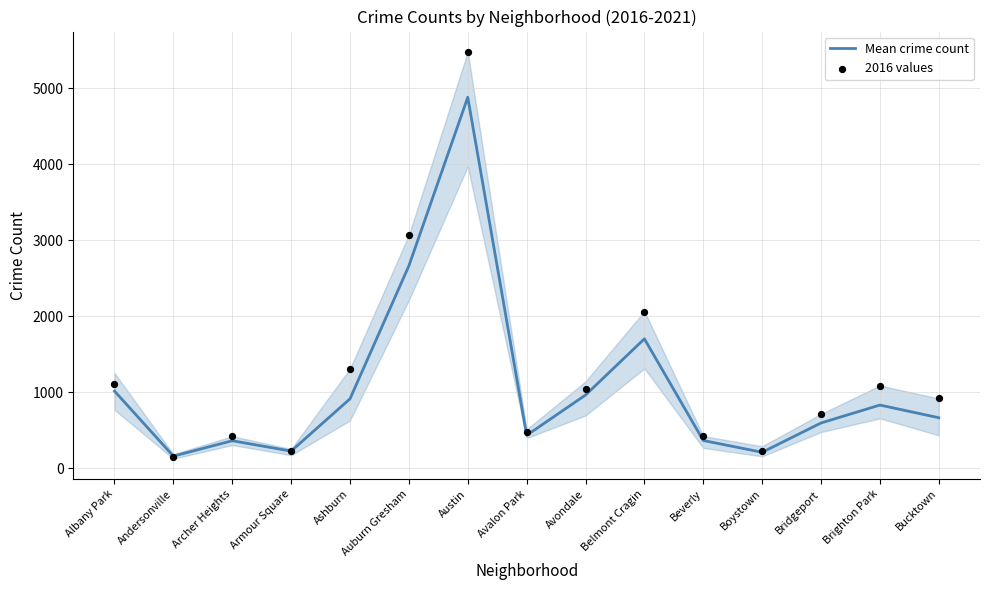

Which series has the largest total across all categories?

2016 values